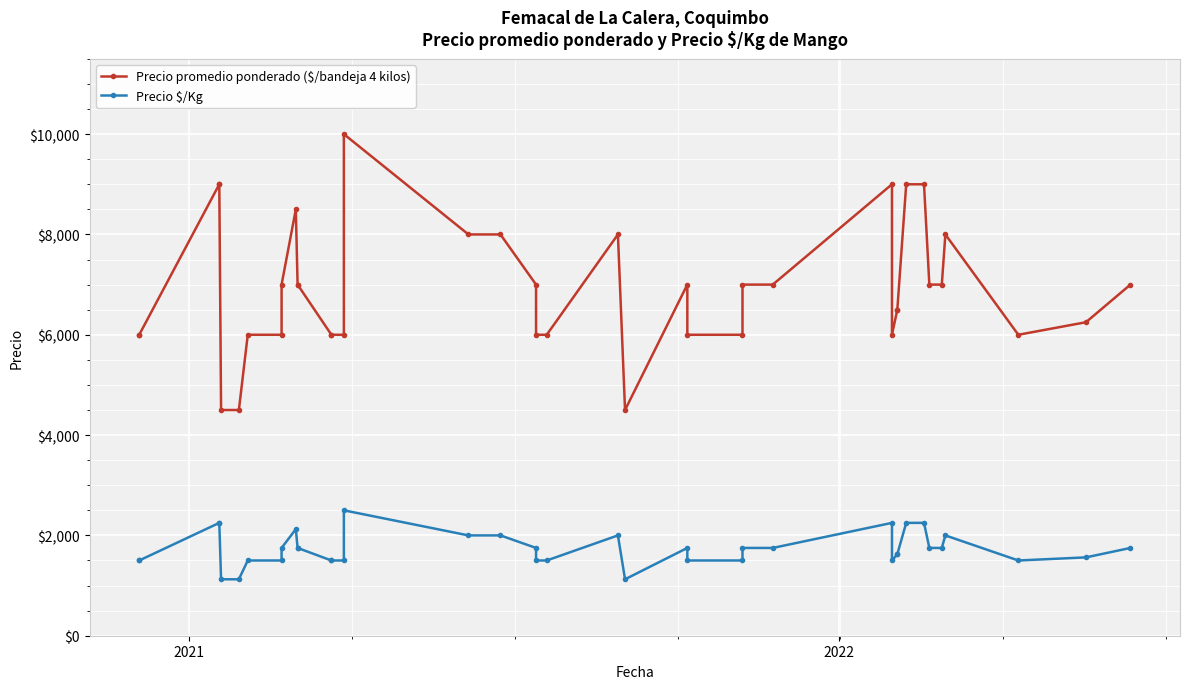

How many interior local valleys does the Precio promedio ponderado ($/bandeja 4 kilos) series have?

3